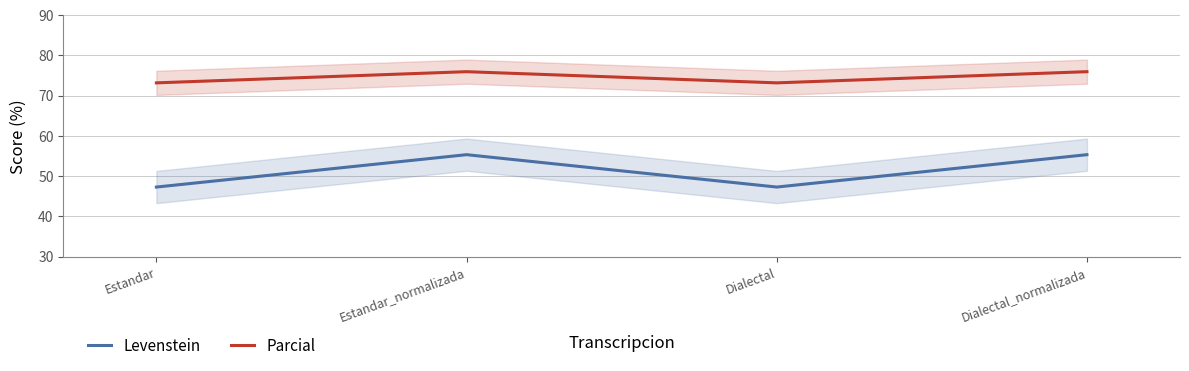

What is the label of the 4th point from the left?

Dialectal_normalizada